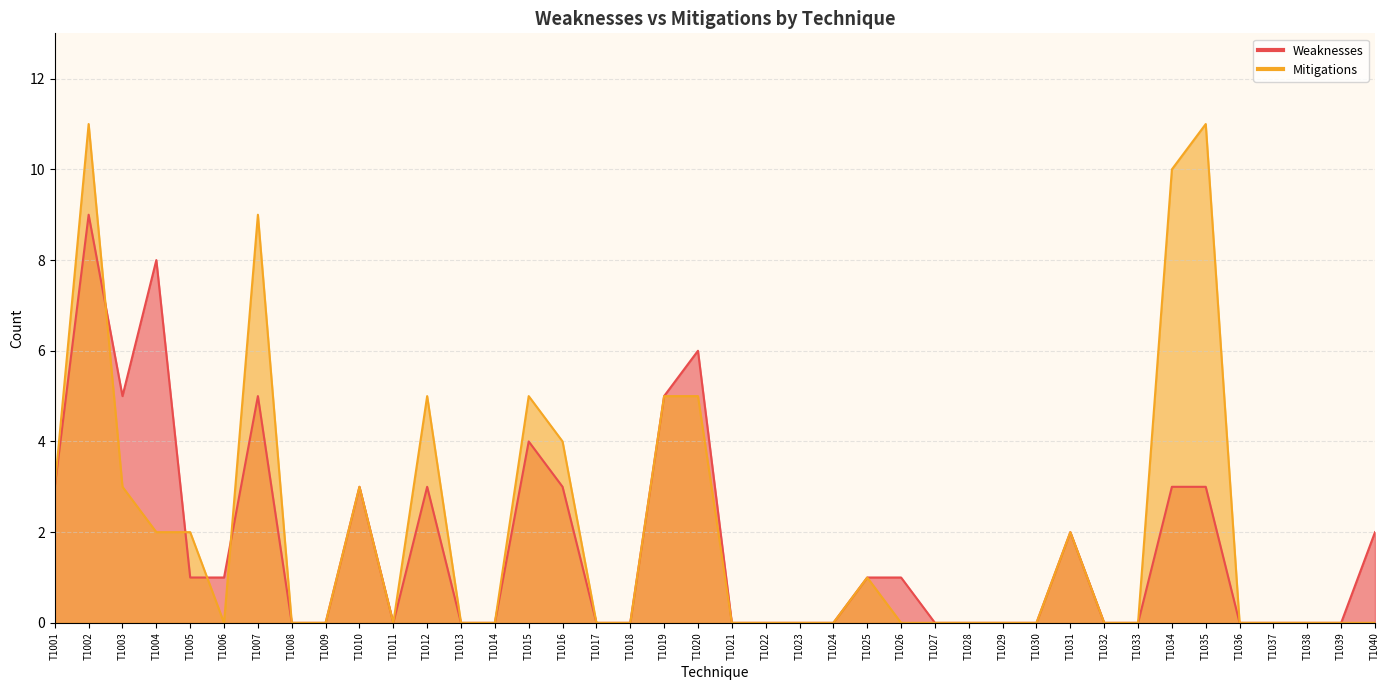

The Mitigations series shows 0 at T1030. True or false?

True